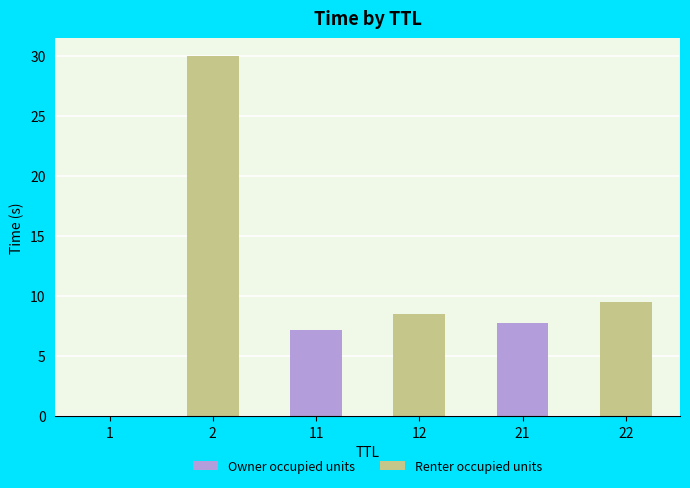

What is the maximum value shown in the chart?

30.0